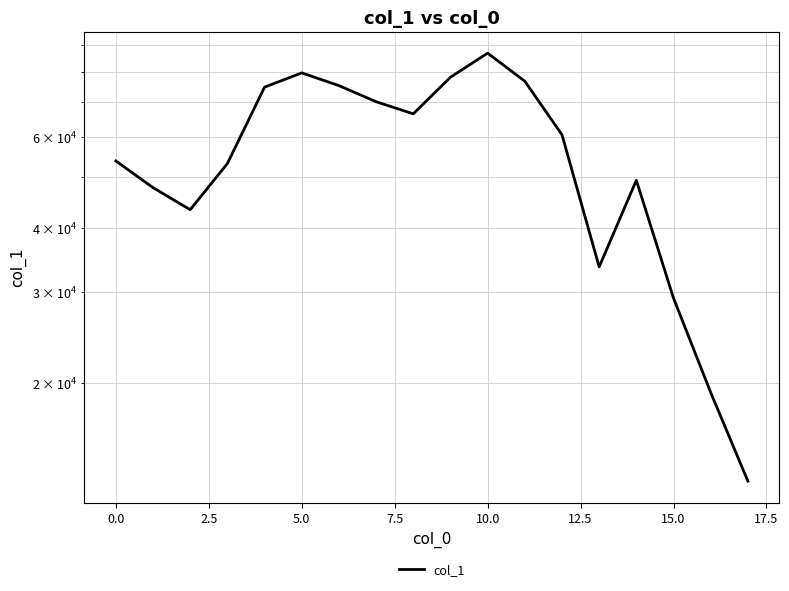

How many points are lower than both their immediate neighbors (excluding endpoints)?

3